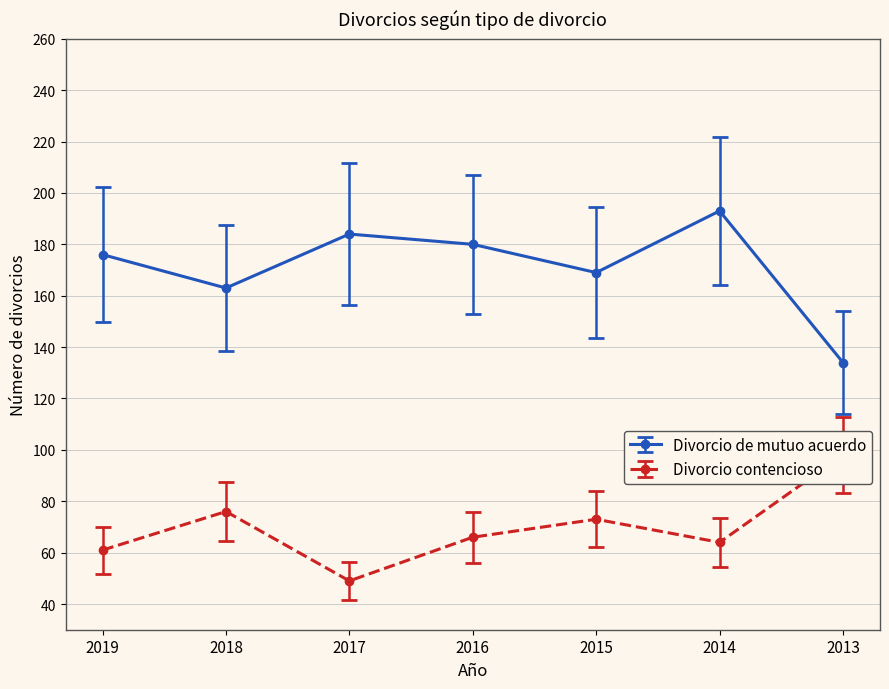

True or false: Divorcio contencioso and Divorcio de mutuo acuerdo cross at least once.

False